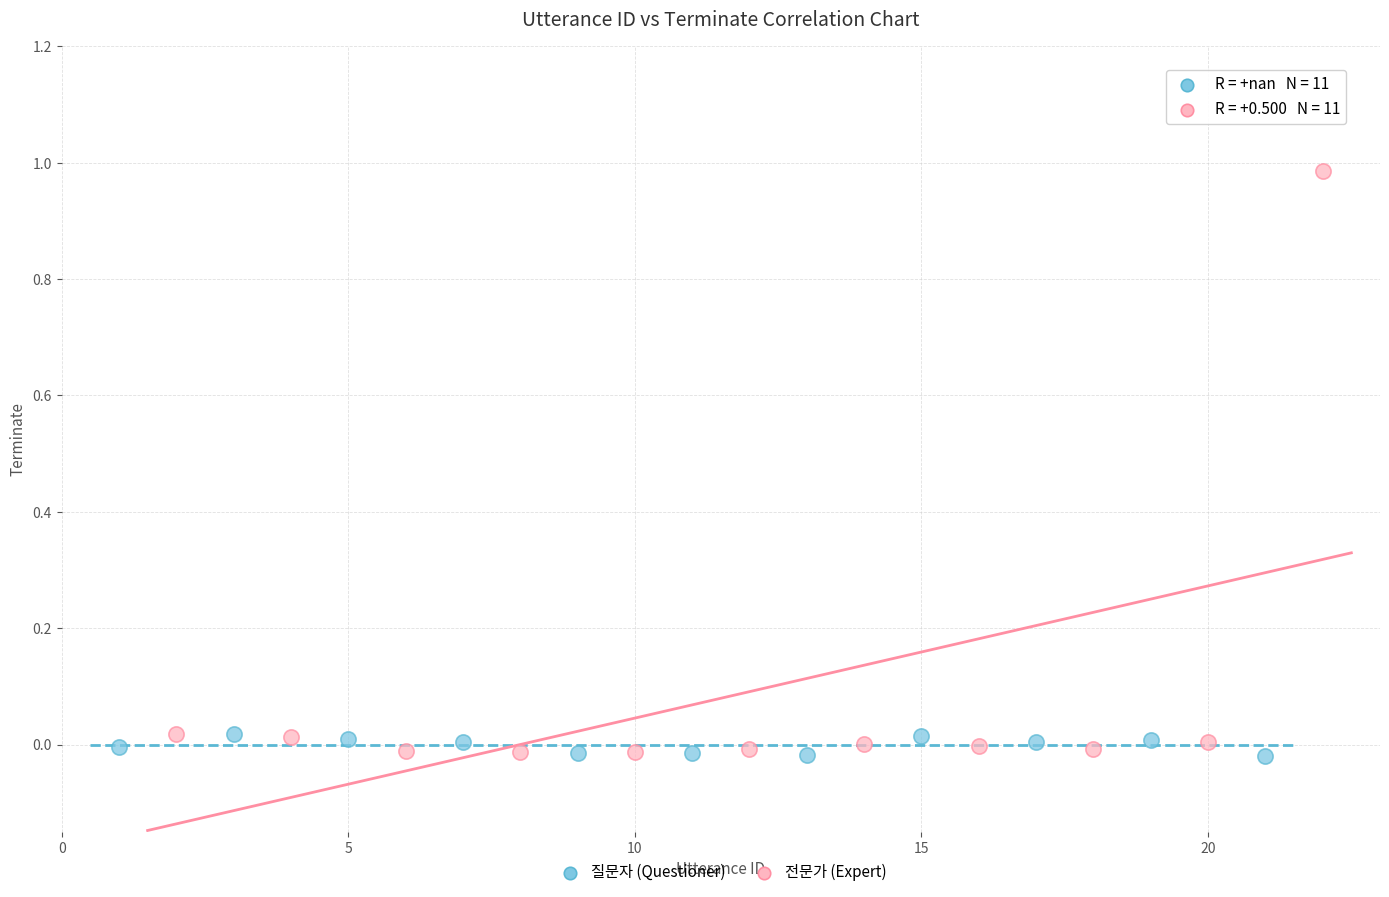

Which series has the widest spread of Y values?

전문가 (Expert)